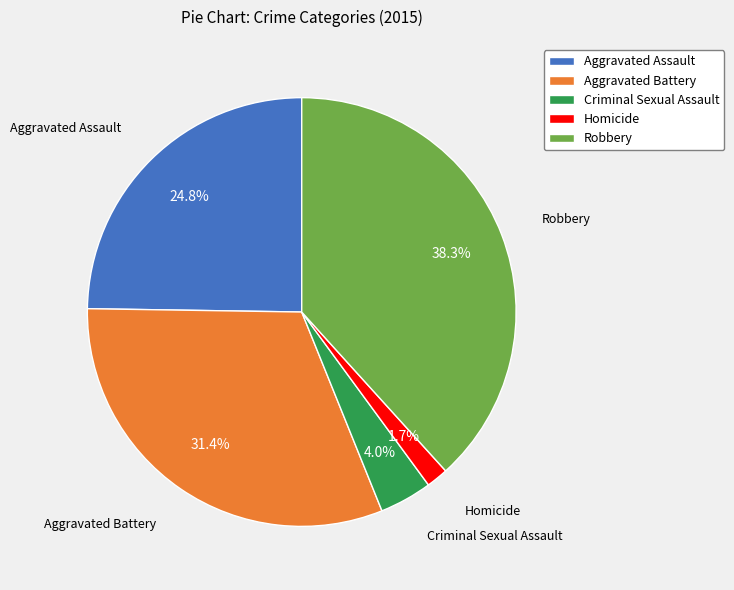

Does Aggravated Battery represent more than half of the total?

No